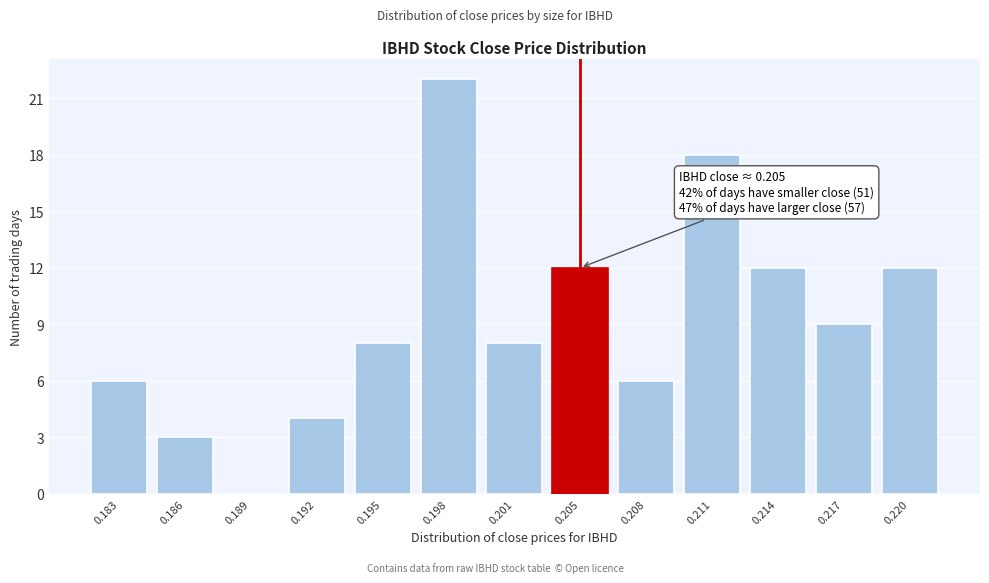

Reading left to right, transcribe all the data shown in this chart.

0.183=6	0.186=3	0.189=0	0.192=4	0.195=8	0.198=22	0.201=8	0.205=12	0.208=6	0.211=18	0.214=12	0.217=9	0.220=12